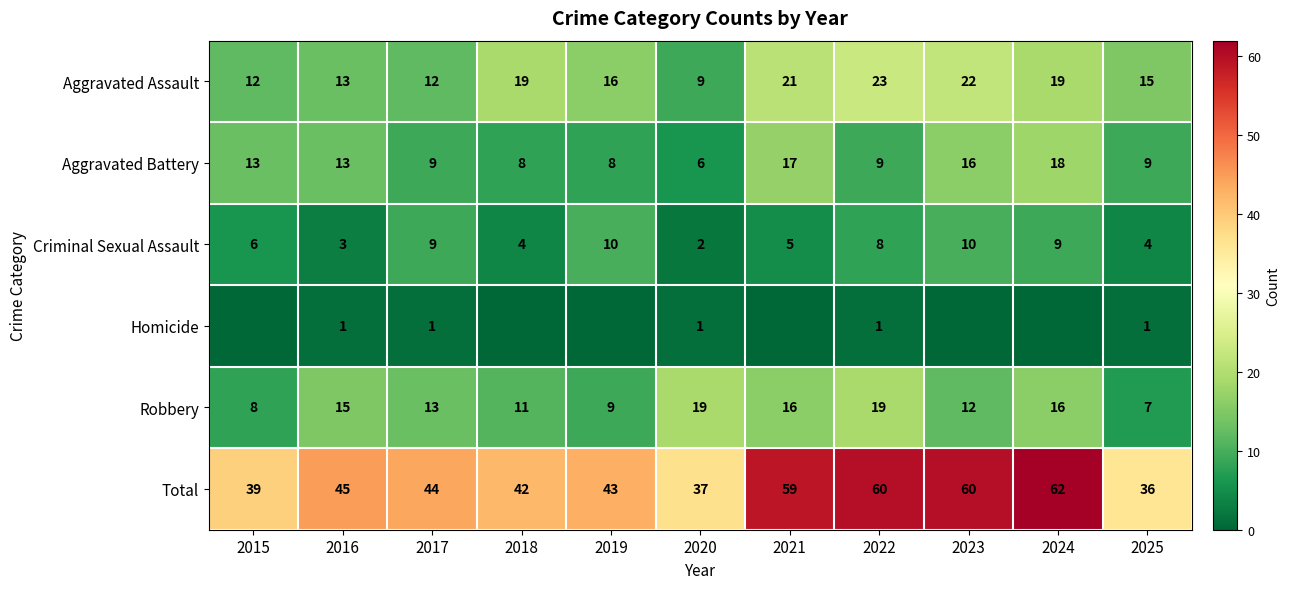

Count the number of data series in this chart.

6